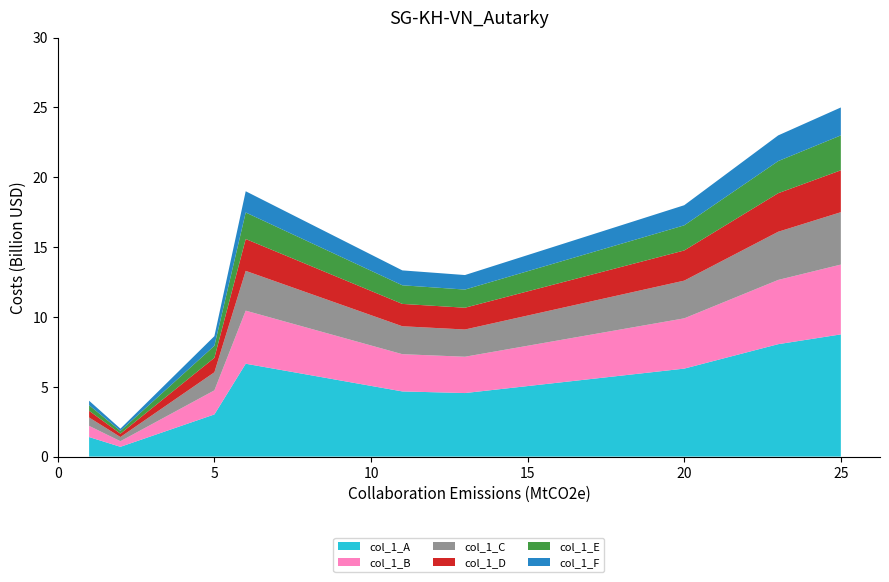

What is the highest value of the col_1_A series?

8.8